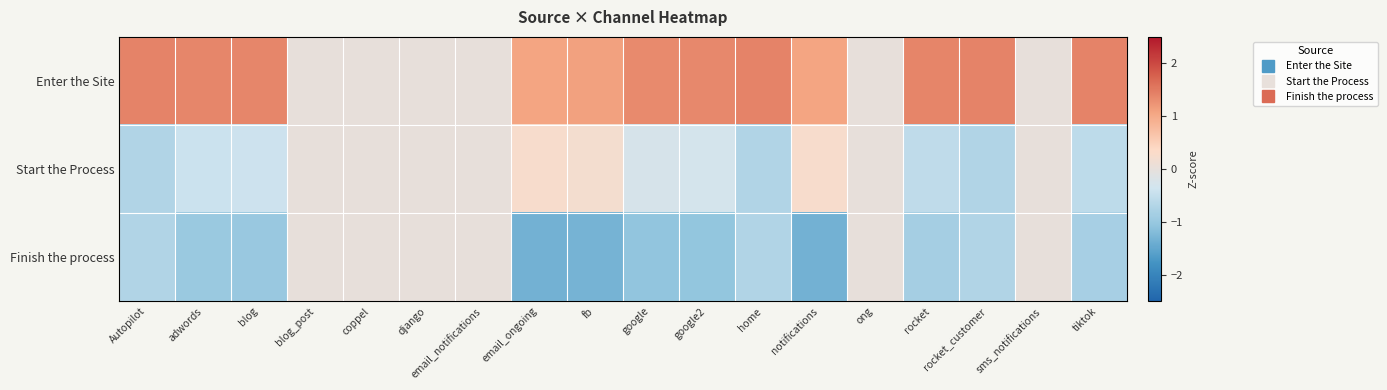

Between adwords and coppel, which series saw the biggest shift?

Enter the Site